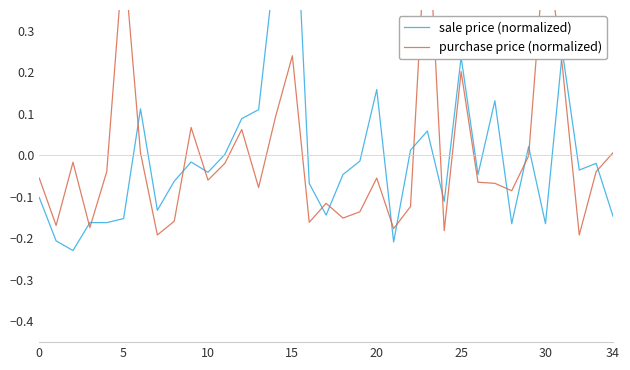

True or false: sale price (normalized) and purchase price (normalized) cross at least once.

True